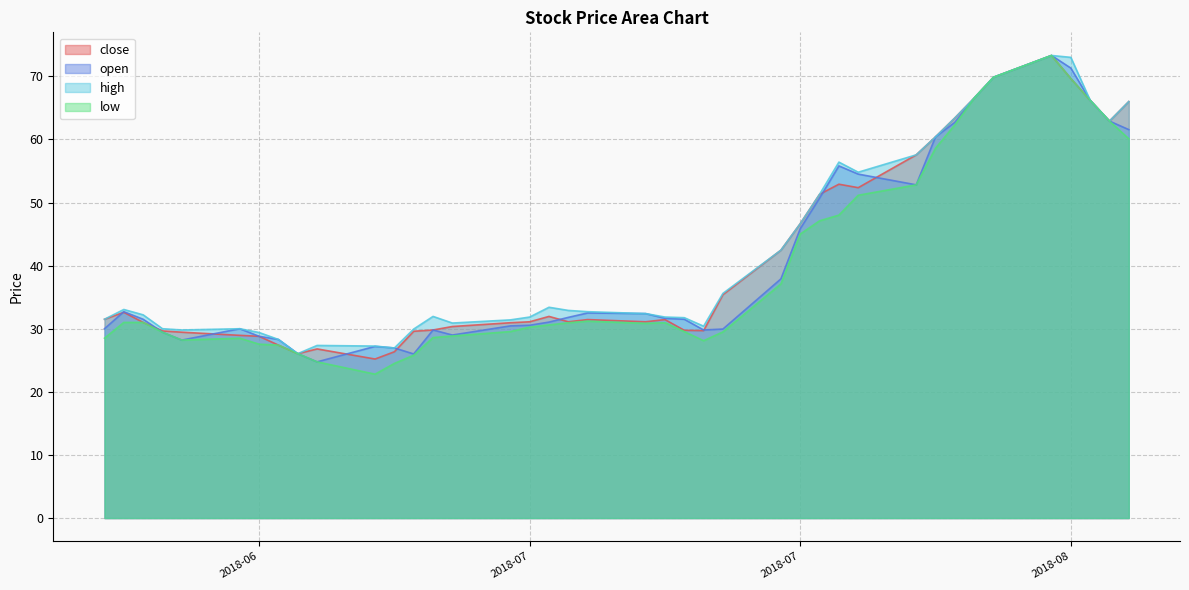

Reading left to right, list all the values displayed in this chart.

close: 31.5	32.6	31.0	29.6	29.4	28.9	28.8	27.4	26.1	26.8	25.2	26.4	29.6	29.8	30.4	30.9	31.1	31.9	31.1	31.4	31.1	31.4	29.8	29.7	35.4	42.5	46.6	51.3	52.9	52.4	57.5	60.4	63.4	66.5	69.8	73.3	69.7	66.2	62.9	66.0
open: 30.0	32.7	31.5	29.4	28.2	30.0	28.8	28.3	26.1	24.8	27.2	26.9	26.0	29.8	29.0	30.4	30.6	31.1	31.8	32.5	32.4	31.6	31.5	29.8	29.9	37.9	45.9	50.7	55.8	54.5	52.8	60.4	62.7	66.5	69.8	73.3	71.3	66.2	62.9	61.5
high: 31.5	33.0	32.2	30.0	29.8	30.0	29.4	28.3	26.1	27.4	27.2	26.9	29.9	31.9	30.9	31.4	31.9	33.4	32.9	32.7	32.4	31.9	31.8	30.4	35.6	42.5	46.6	51.3	56.4	54.8	57.5	60.4	63.4	66.5	69.8	73.3	73.0	66.2	62.9	66.0
low: 28.5	31.0	31.0	29.4	28.2	28.5	27.6	27.4	26.1	24.8	22.8	24.5	25.8	28.6	28.9	29.6	30.2	30.6	30.9	31.2	30.9	30.9	29.6	28.1	29.5	37.1	45.0	47.1	48.0	51.1	52.8	58.6	62.3	66.5	69.8	73.3	69.7	66.2	62.9	60.1